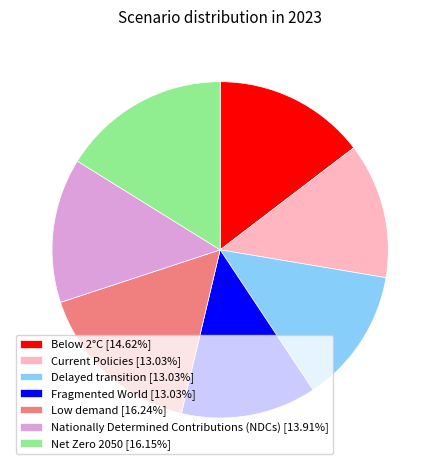

How many segments does this pie chart have?

7